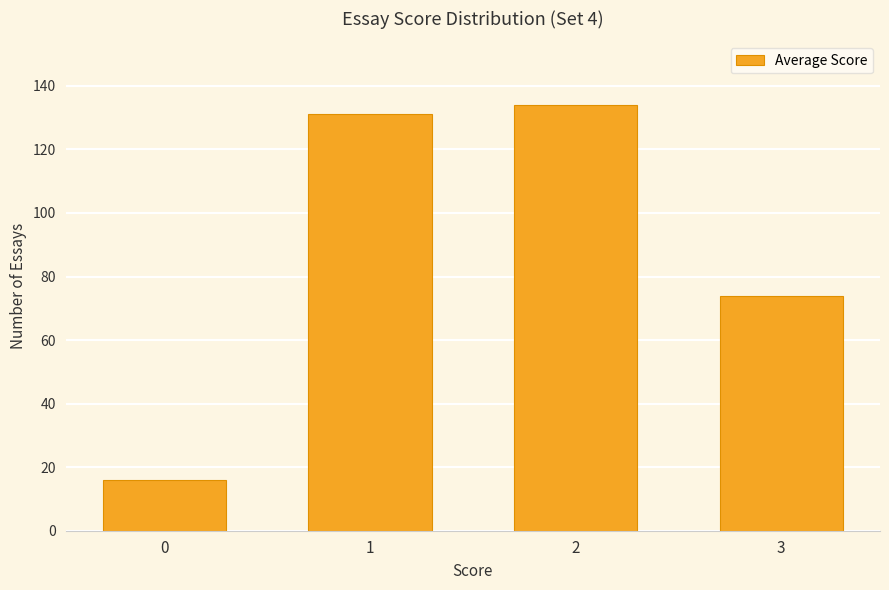

What is the value of the 4th bar from the left?

74